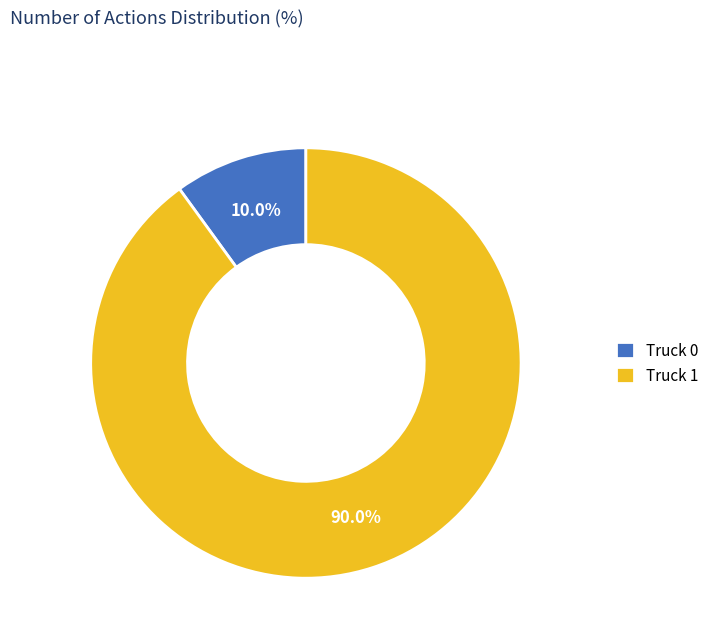

To the nearest percent, what percentage of the pie is Truck 1?

90%